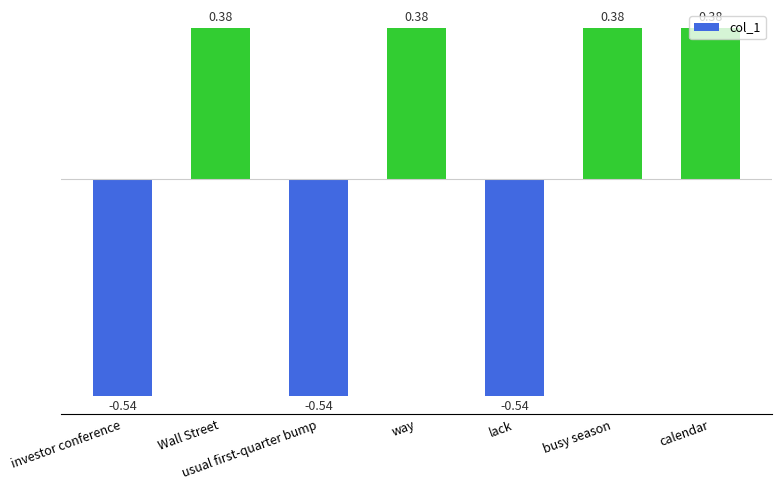

Does the chart contain stacked bars?

No